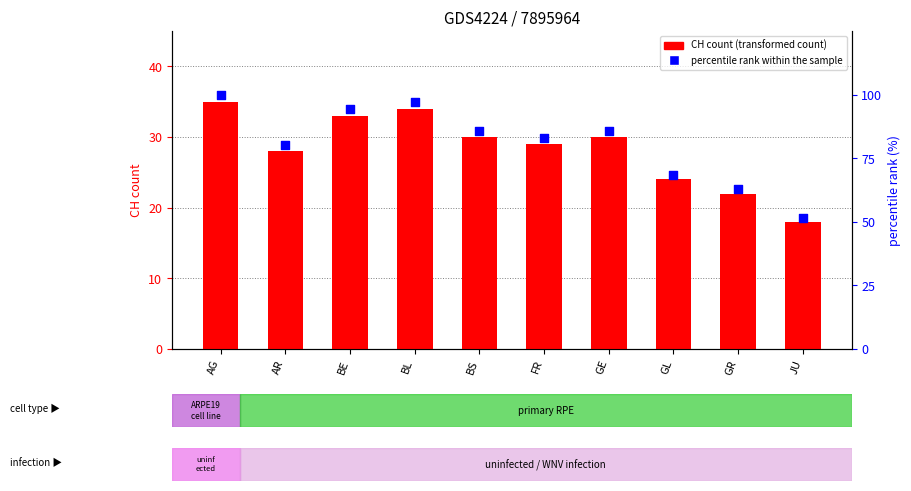

Which series reaches the minimum Y coordinate?

CH count